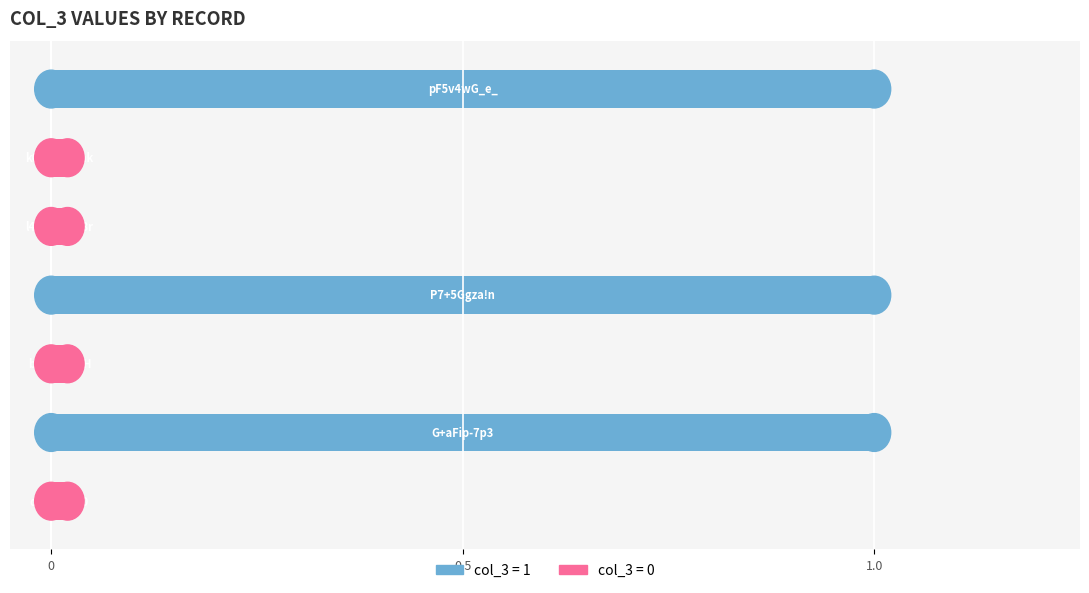

What is the value of the 4th bar from the left?

1